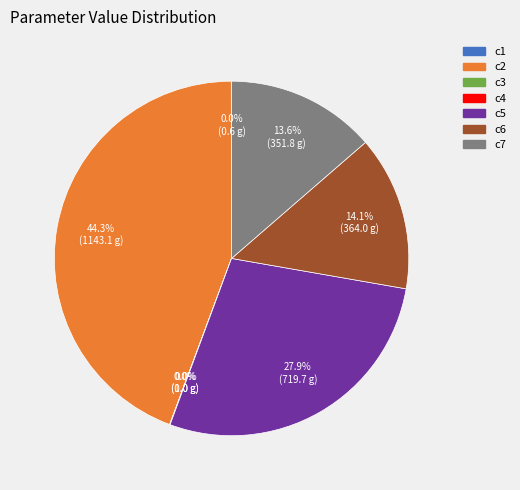

Which has a higher value, c5 or c2?

c2